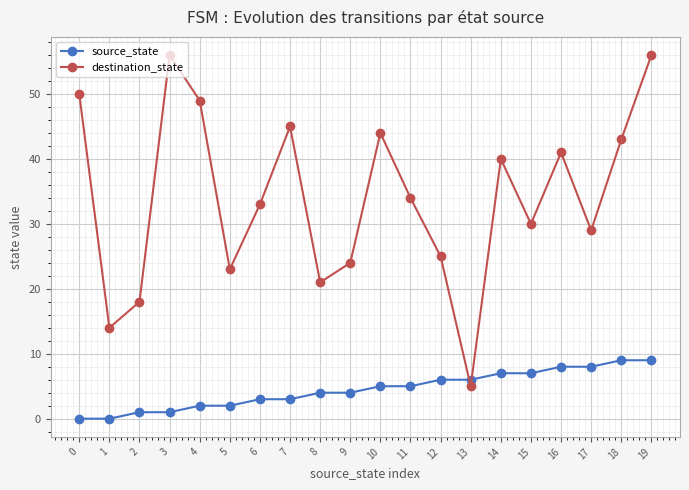

What is the value of the source_state point at the 4th from the left?

1